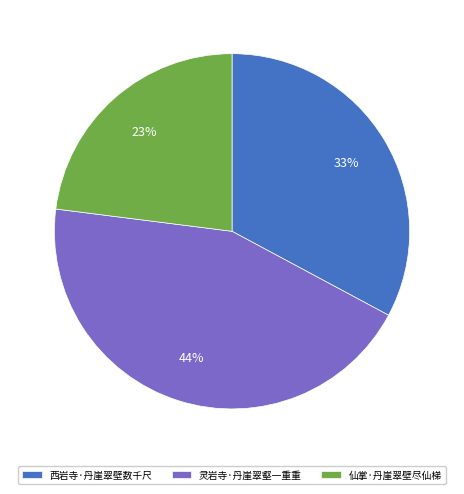

Which slice is the largest?

灵岩寺·丹崖翠壑一重重